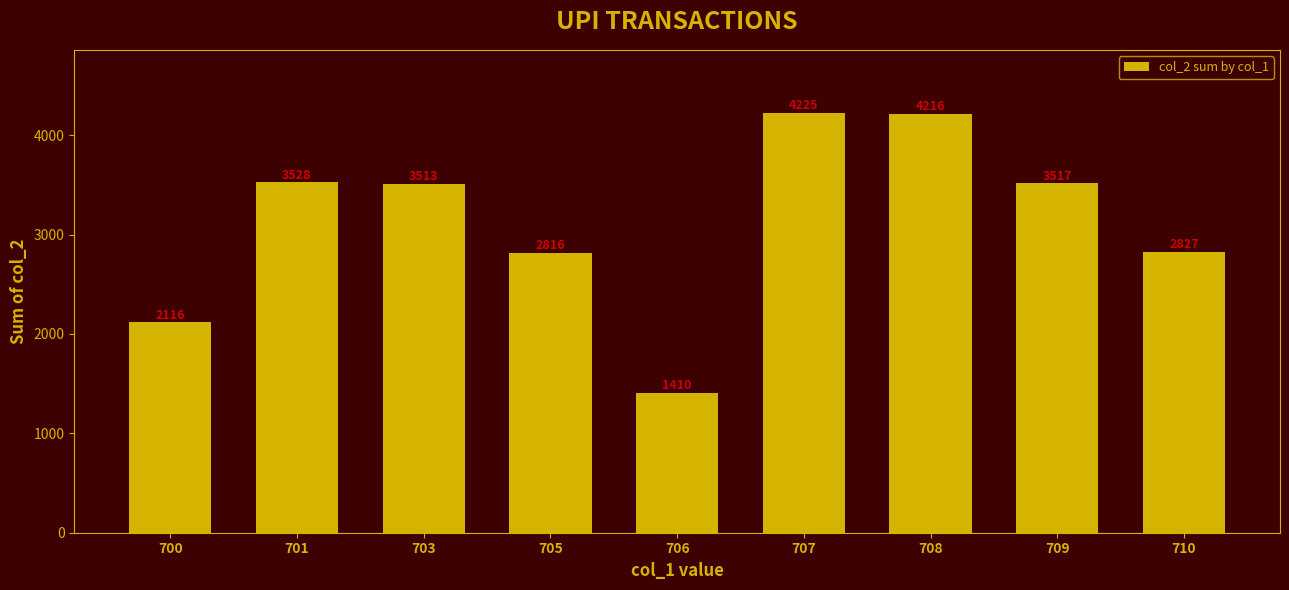

What is the sum of the values at 705 and 703?

6329